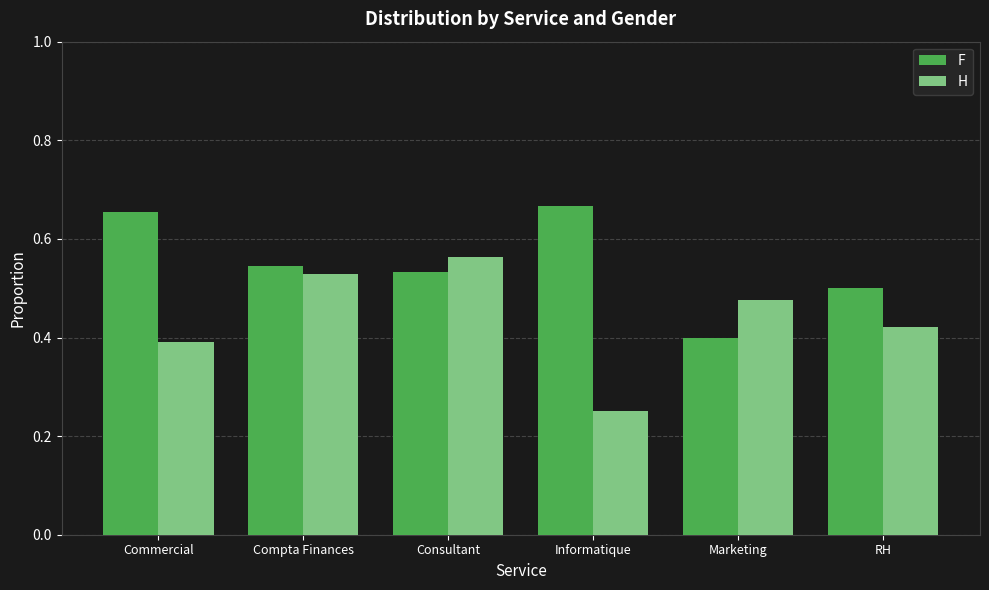

At which category does the chart reach its peak across all series?

Informatique